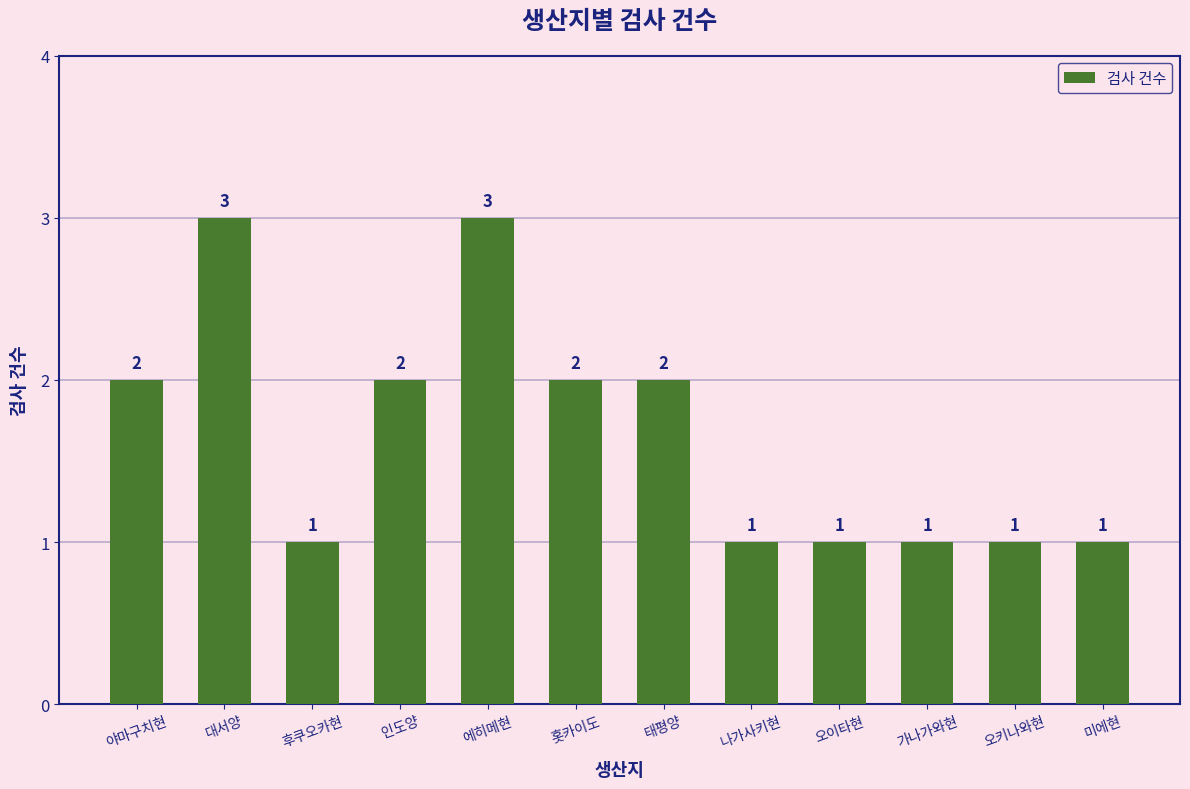

What is the label of the 5th bar from the right?

나가사키현